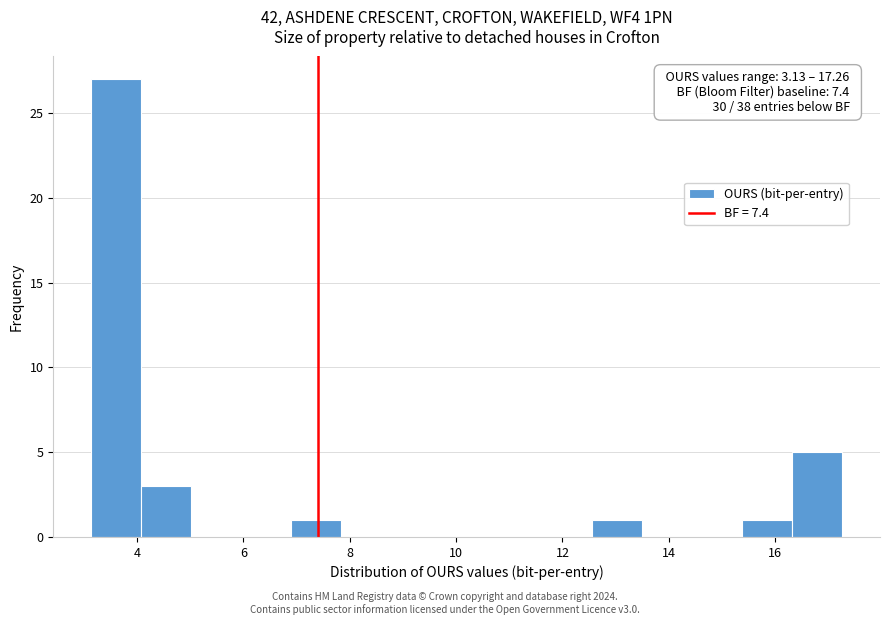

Over which range of the x-axis is the bar tallest?

3.2 to 4.0